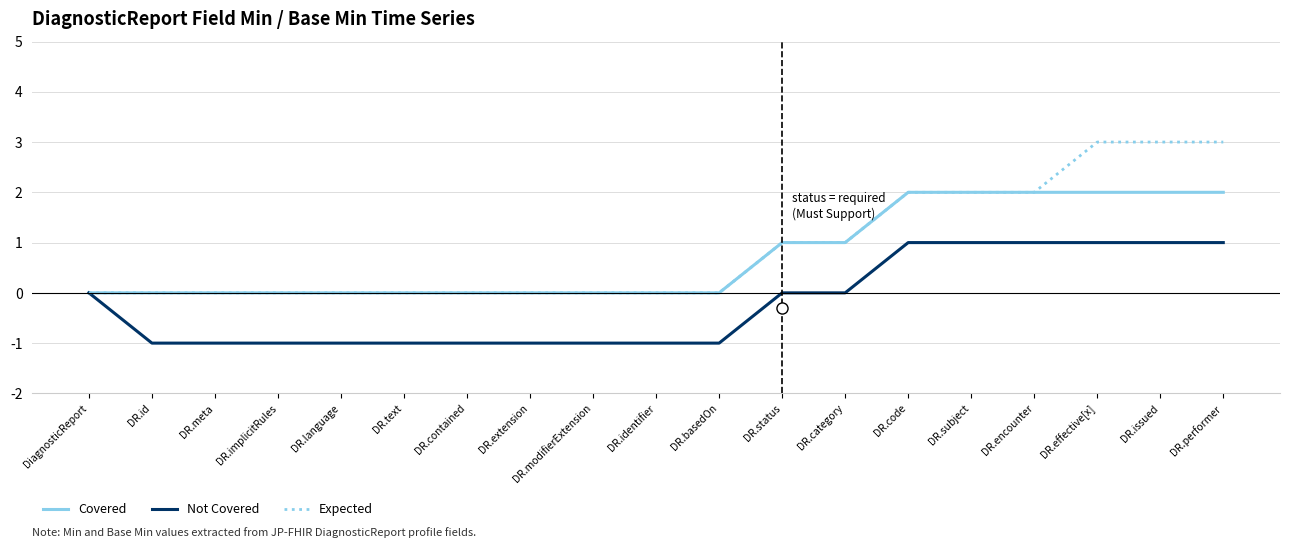

What are all the series names shown in the legend?

Covered, Not Covered, Expected